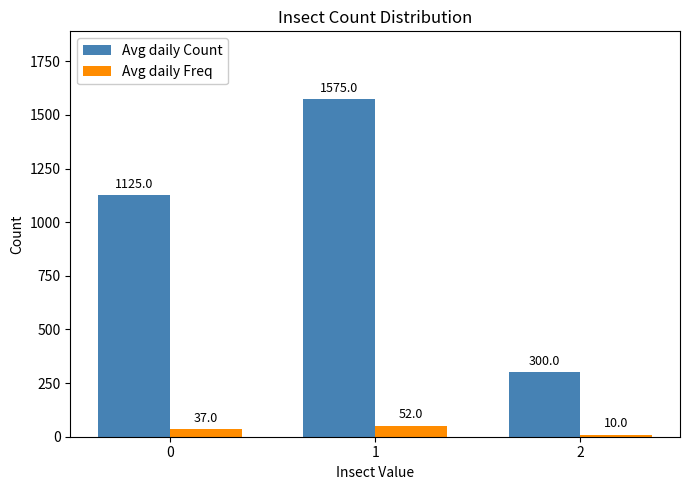

Rank the categories by Avg daily Count value from lowest to highest.

2, 0, 1